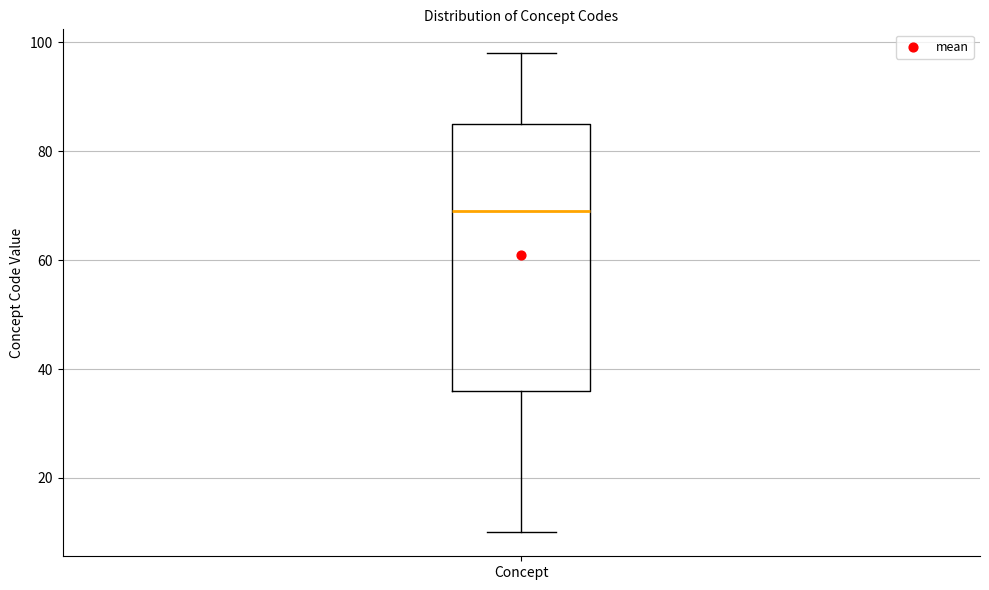

Read this box plot against the y-axis: the position of the median line, the range covered by the box, and the ends of both whiskers. The values are not printed on the chart, so give them approximately, as read against the axis.

median 70, box 36 to 86, whiskers 10 to 98